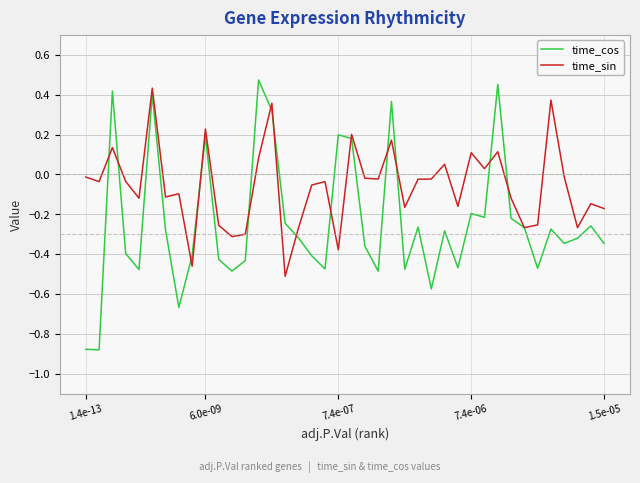

Which series has the largest total across all categories?

time_sin